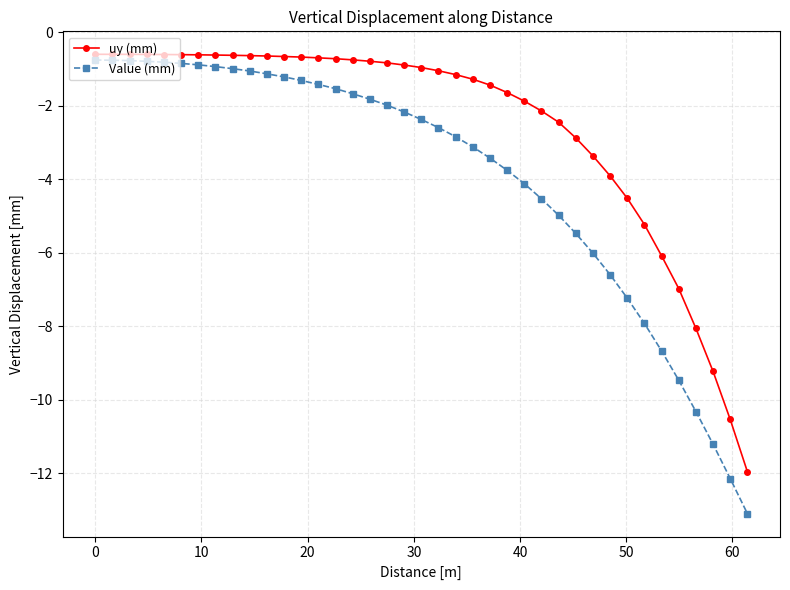

Which series has the largest range (max minus min)?

Value (mm)